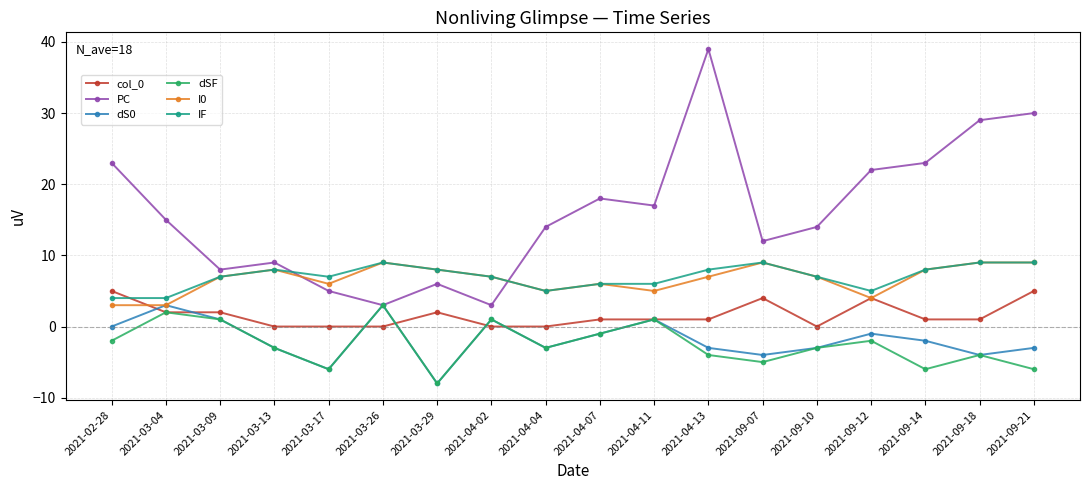

Count the number of categories in the chart.

18